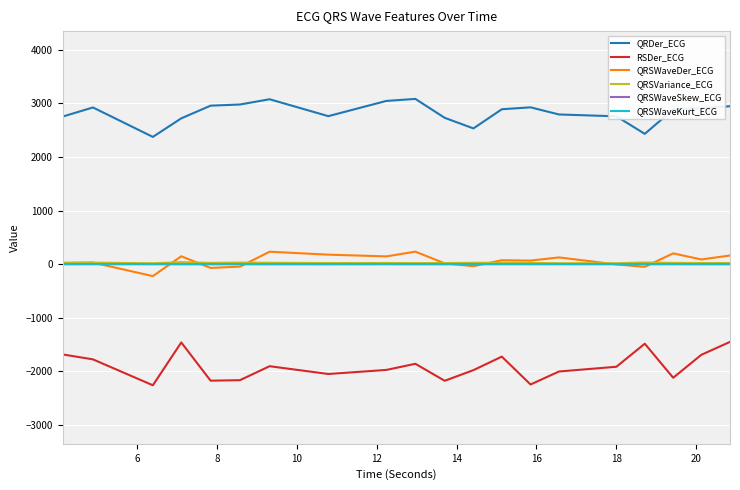

True or false: RSDer_ECG and QRSWaveSkew_ECG intersect in this chart.

False